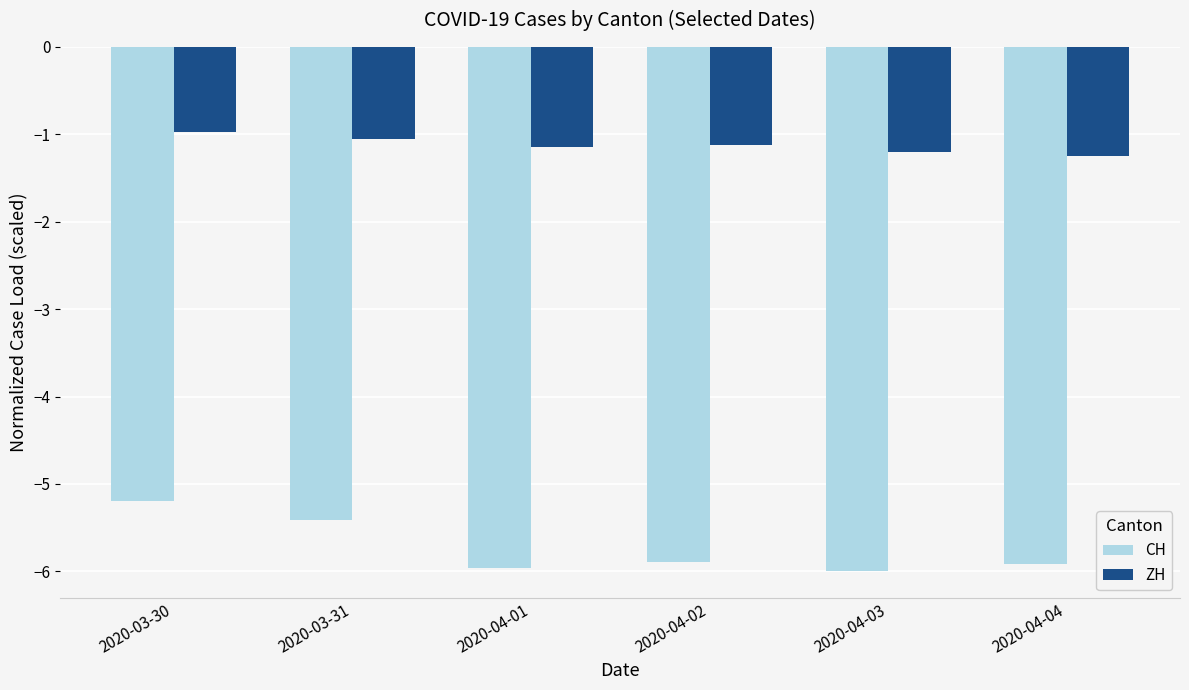

What is the spread (max minus min) of values at 2020-04-02?

4.8